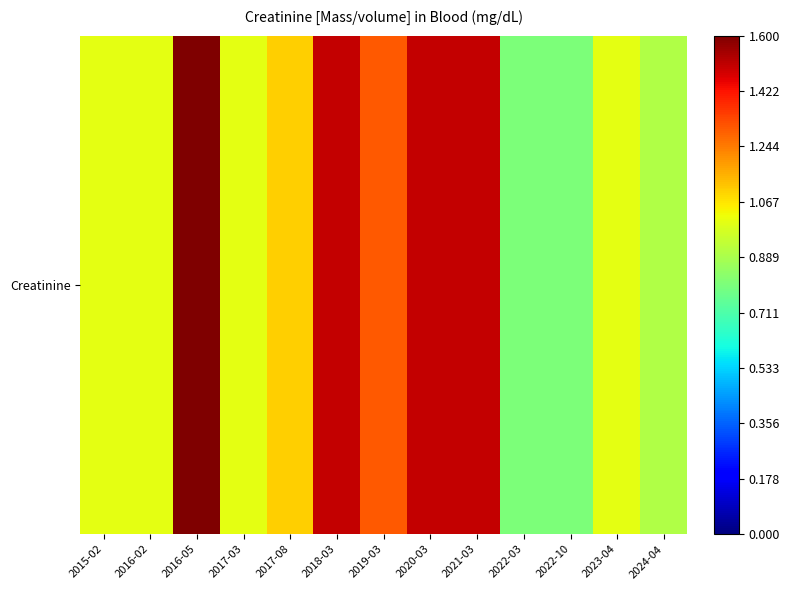

Rank the categories by value from lowest to highest.

2022-03, 2022-10, 2024-04, 2015-02, 2016-02, 2017-03, 2023-04, 2017-08, 2019-03, 2018-03, 2020-03, 2021-03, 2016-05